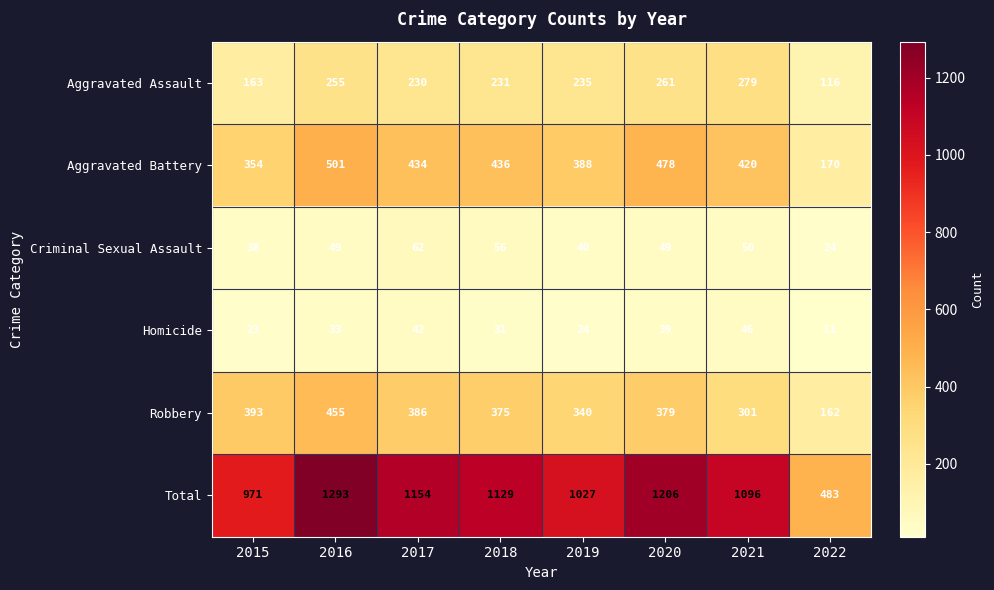

Which category has the lowest value across all series?

2022